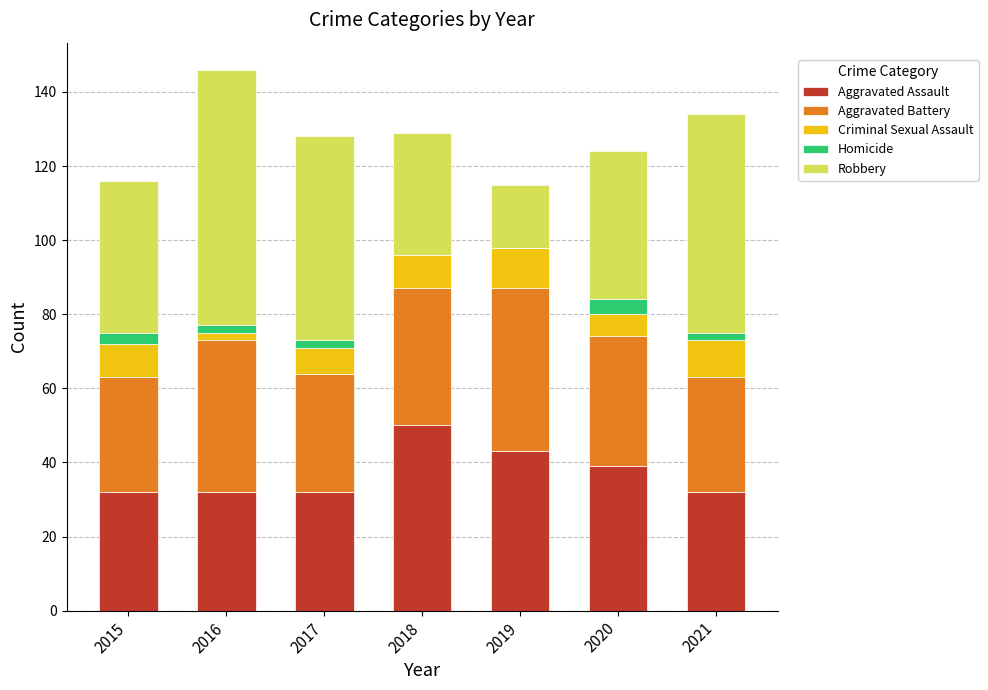

How many distinct data groups are displayed?

5